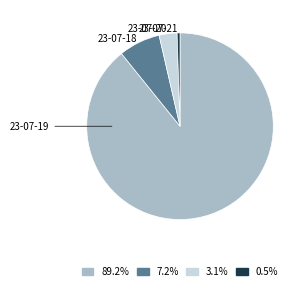

Is there any slice that represents more than half of the pie?

Yes